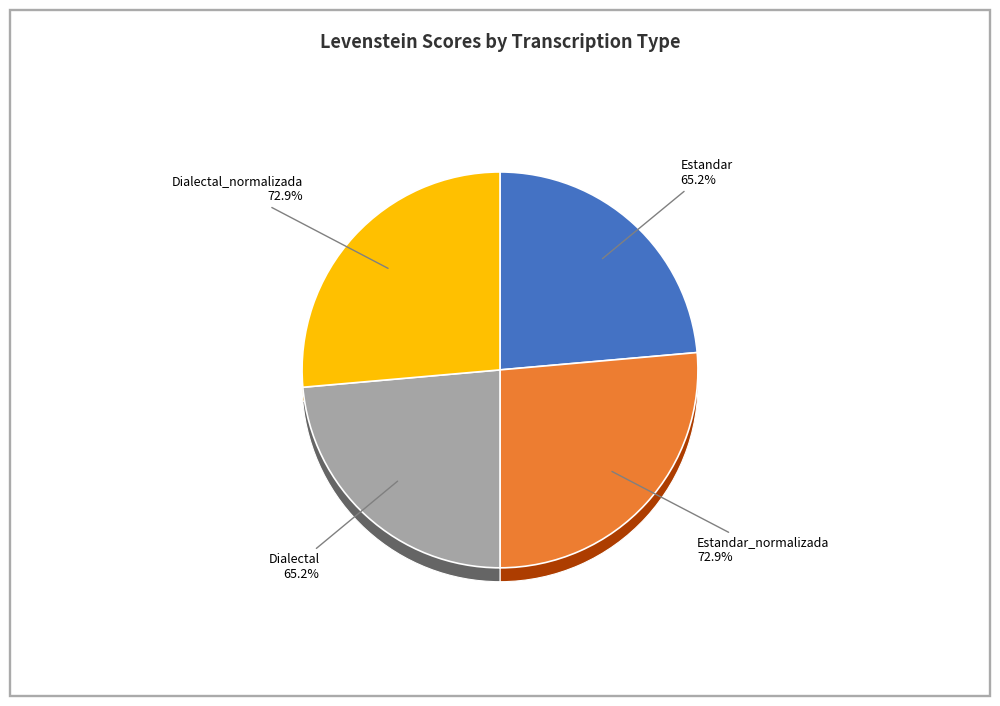

To the nearest percent, what portion does Dialectal_normalizada represent?

26%